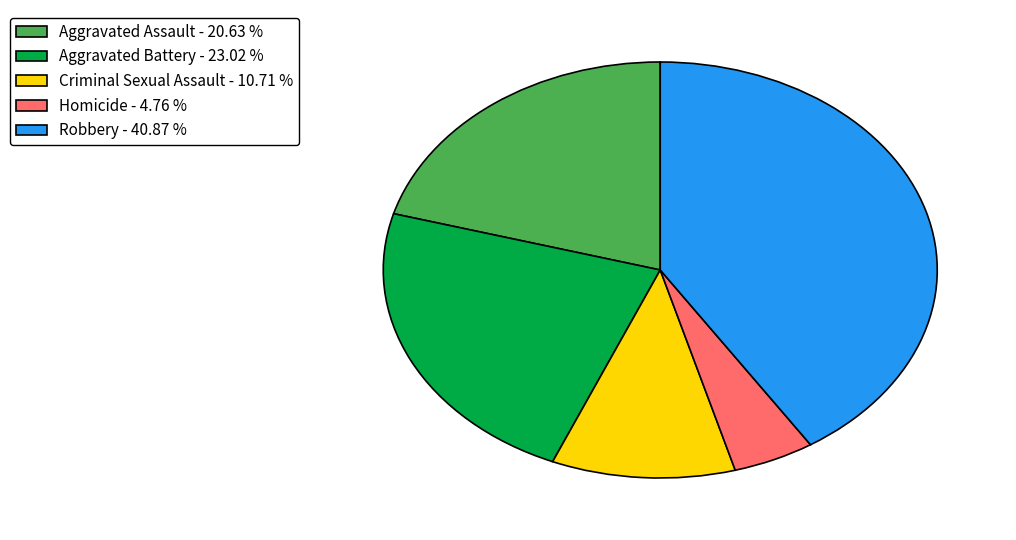

Do Aggravated Battery - 23.02 % and Homicide - 4.76 % together represent more than half of the pie?

No